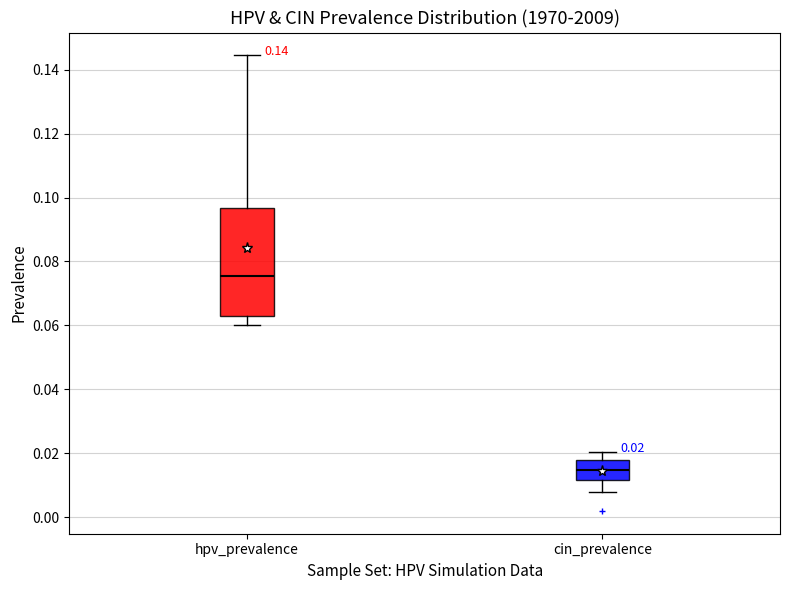

Which box is the tallest, from its lower edge to its upper edge?

hpv_prevalence